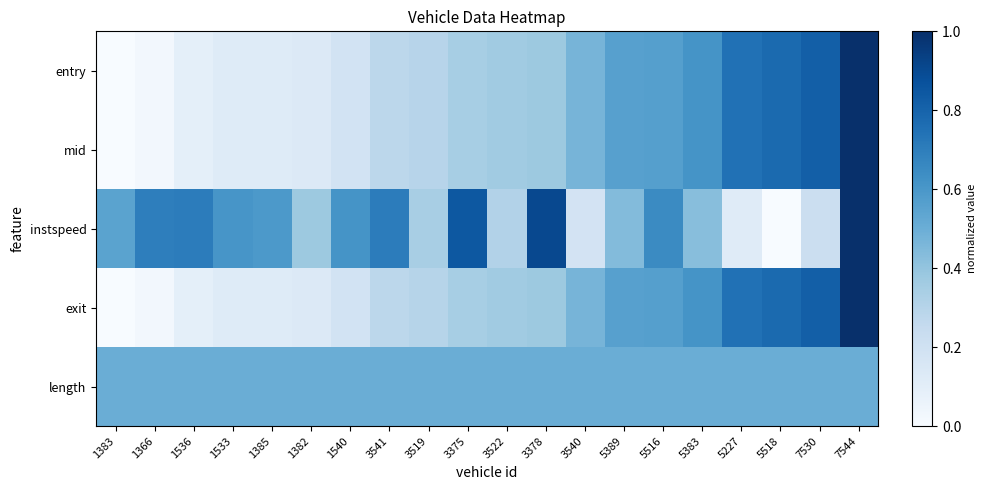

What is the difference between the highest and lowest values at 1385?

0.5